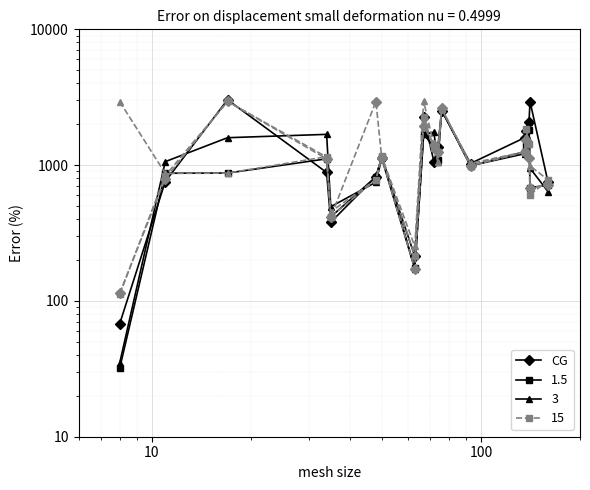

Which series has the largest total across all categories?

CG